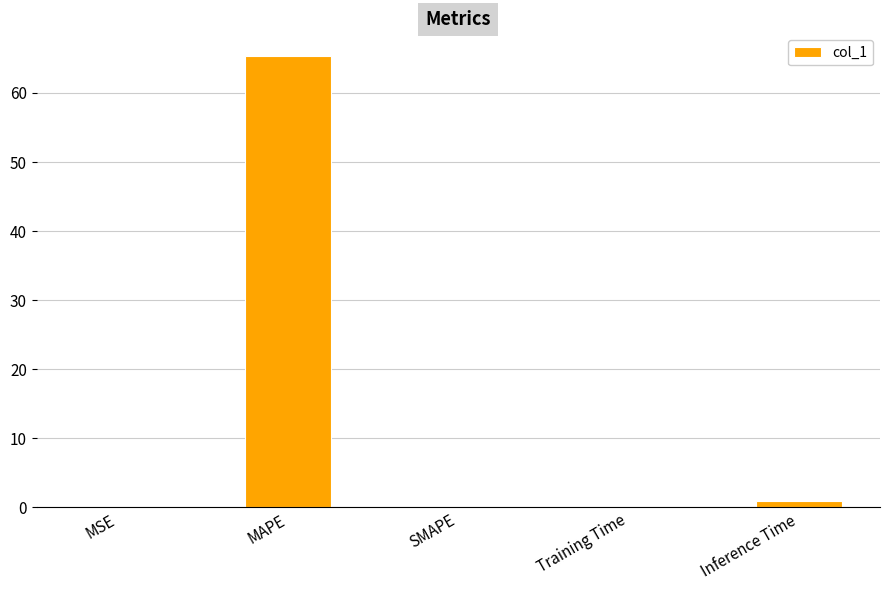

True or false: the data shows 30.2 at MAPE.

False